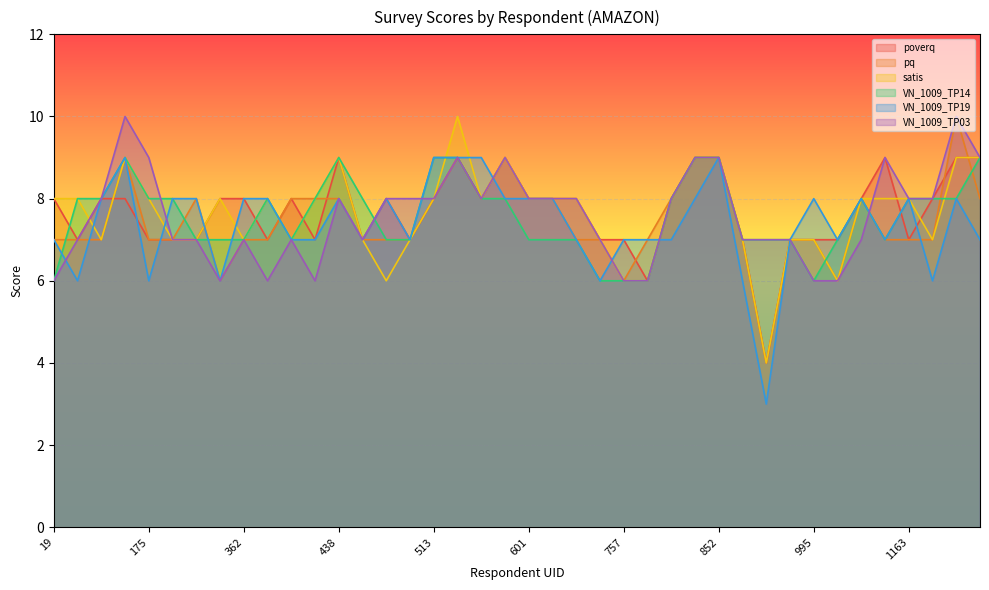

How many values in the satis series exceed 8?

8